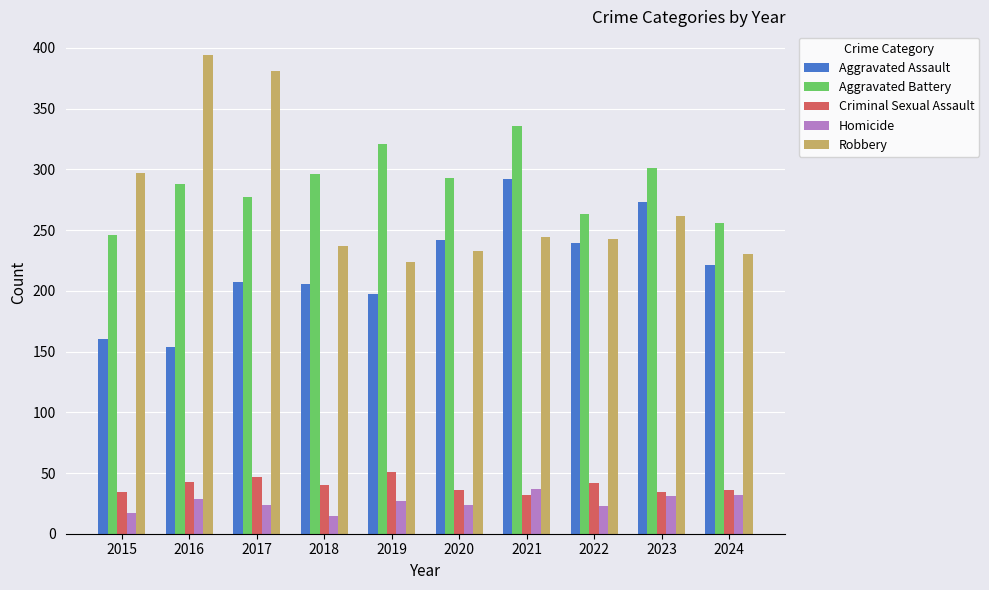

How many bars are there in each group?

5